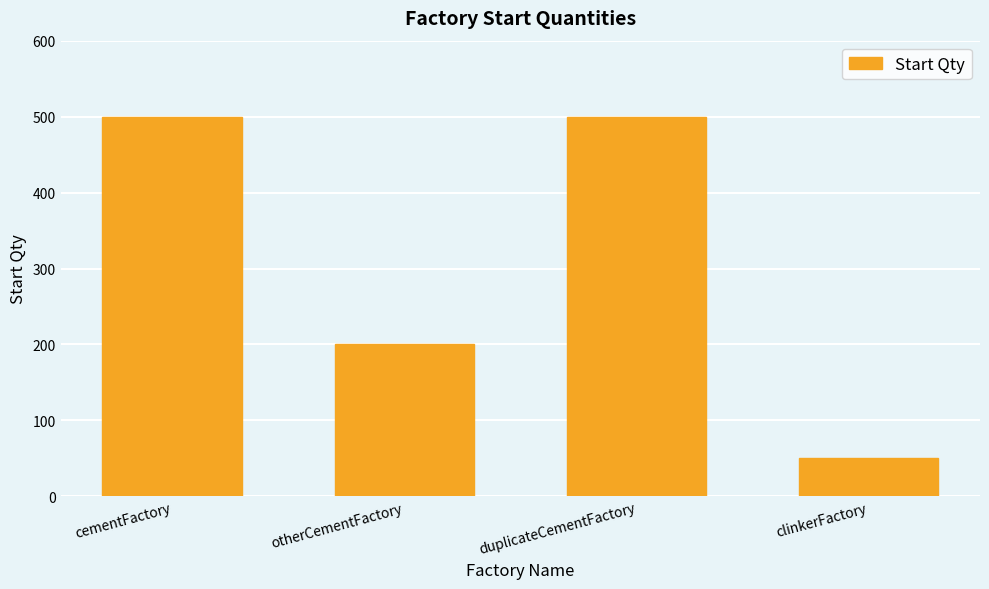

Between duplicateCementFactory and clinkerFactory, which is larger?

duplicateCementFactory